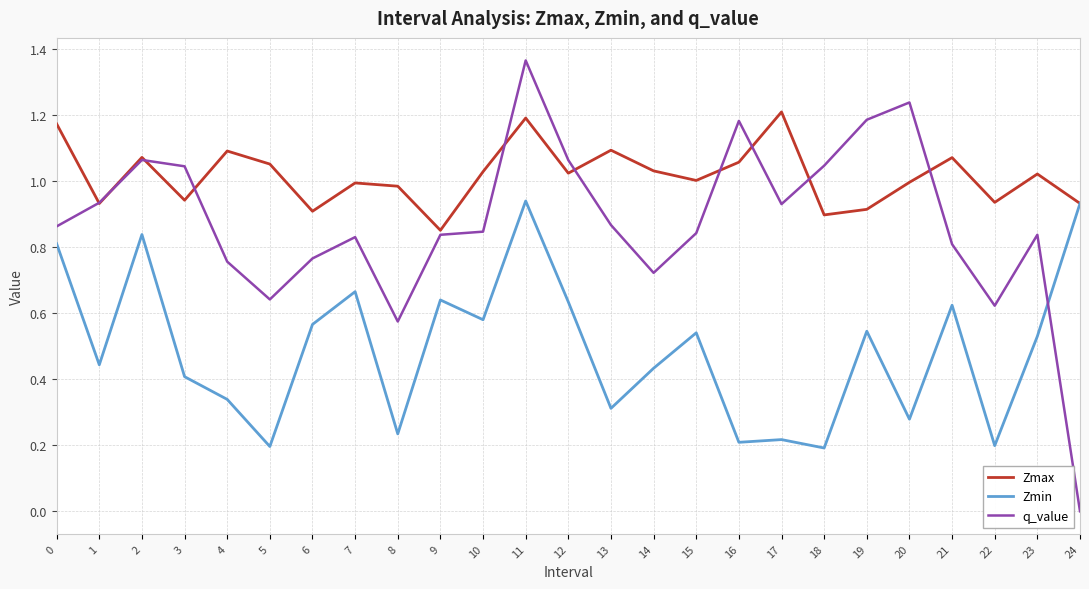

Which series has the widest spread of values?

q_value